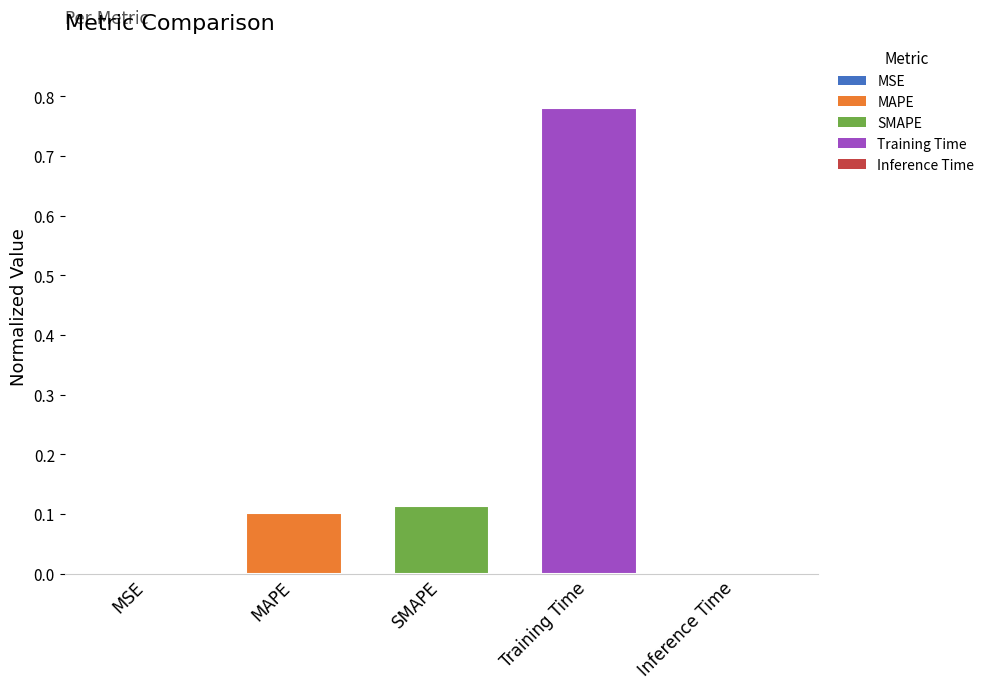

Between Inference Time and SMAPE, which is larger?

SMAPE